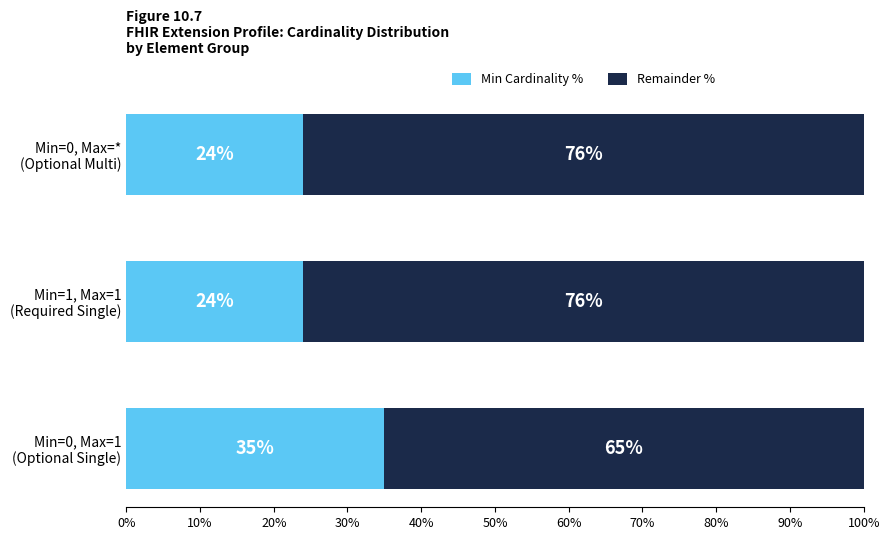

What is the average value of the Min Cardinality % series?

28